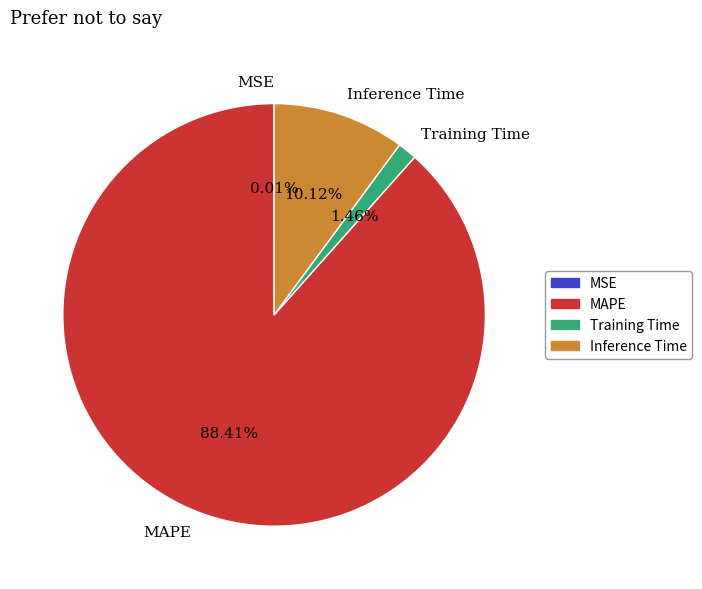

Which category has the biggest portion of the pie?

MAPE